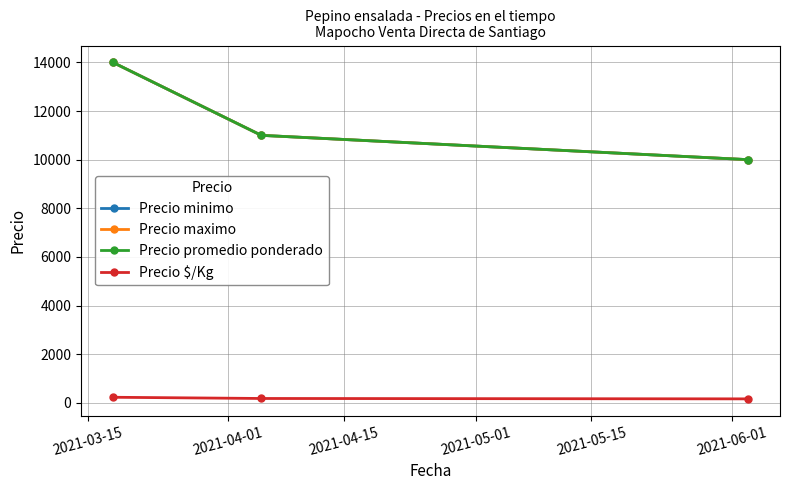

At which label does Precio maximo first exceed 11000?

2021-03-15